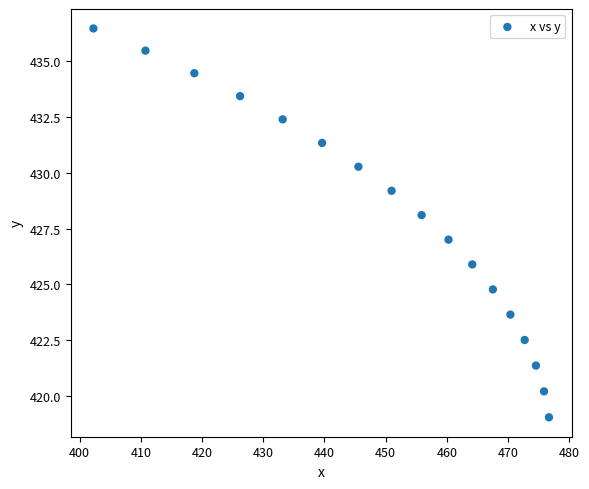

What is the range of Y values (max minus min)?

17.4